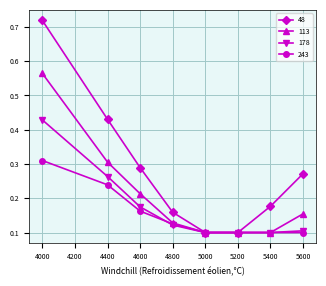

At which label does 113 reach its peak?

4000